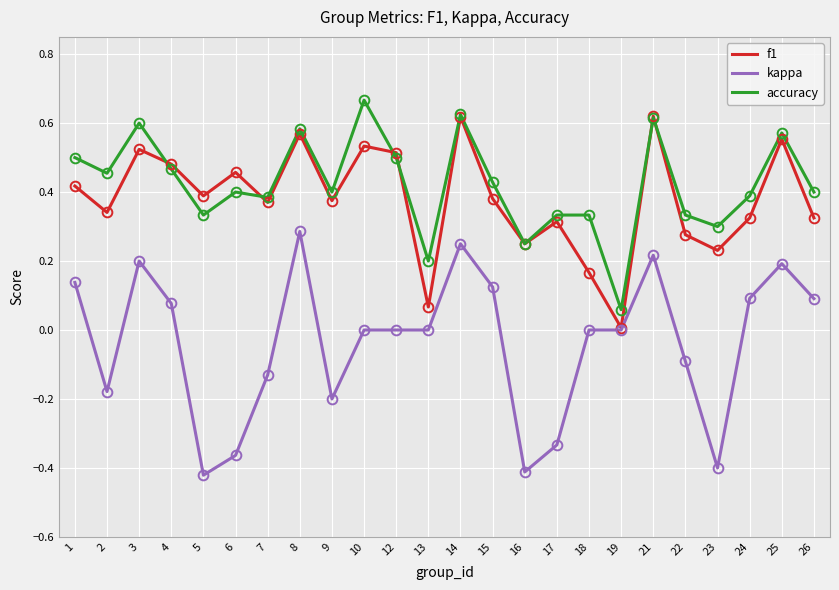

Which category has the highest value in the kappa series?

8